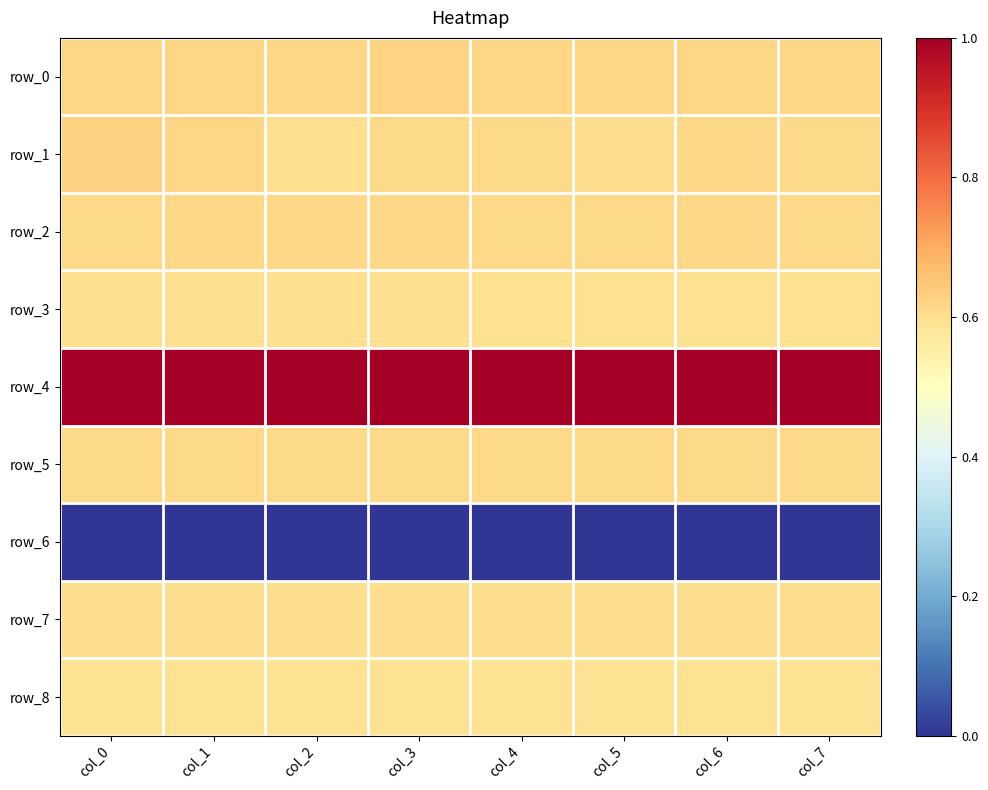

Rank the series by their maximum value, from lowest to highest.

row_6, row_8, row_3, row_7, row_5, row_2, row_0, row_1, row_4